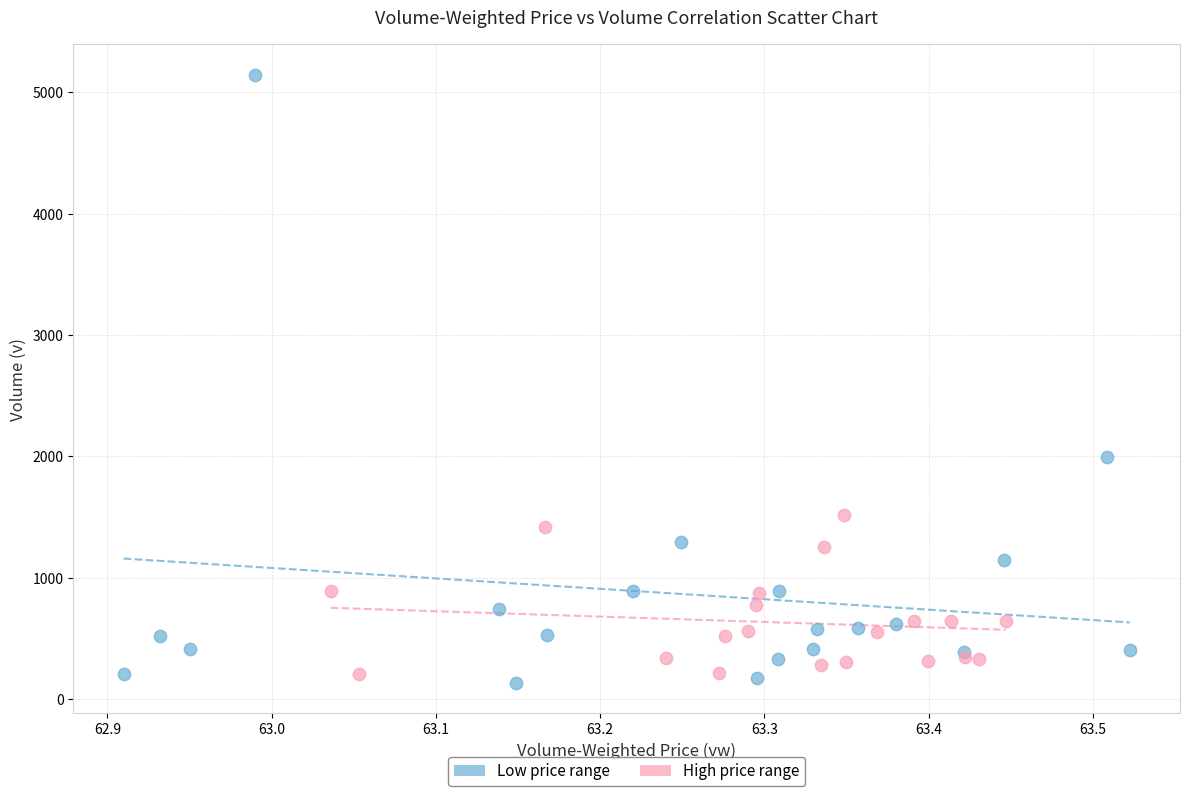

Which series contains the highest Y value?

Low price range